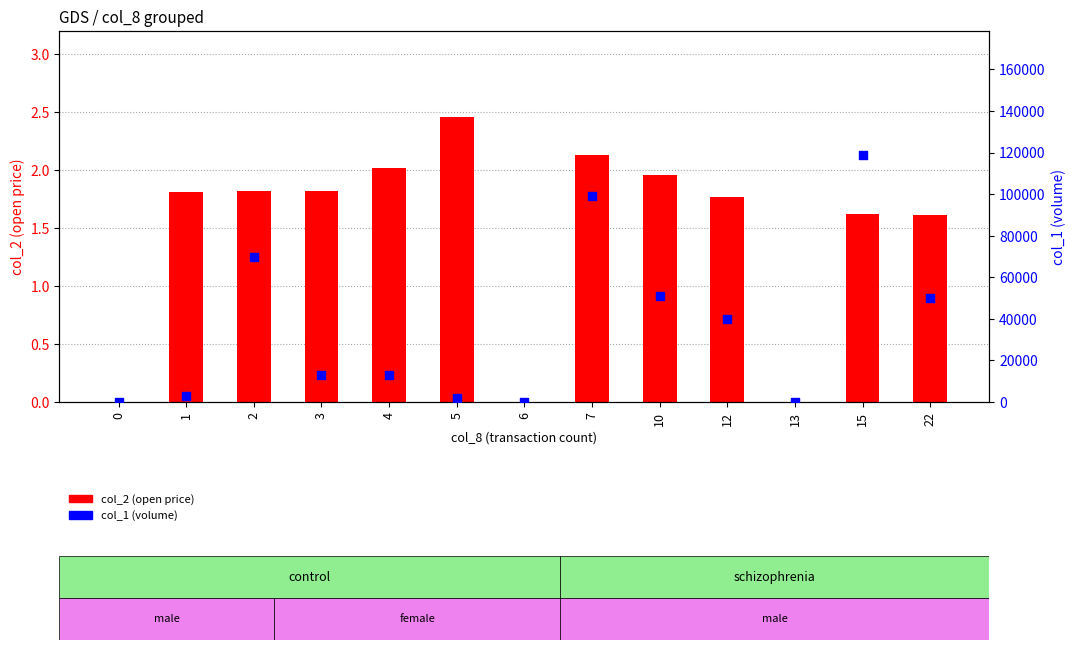

Which series has the largest total across all categories?

col_1 (volume)